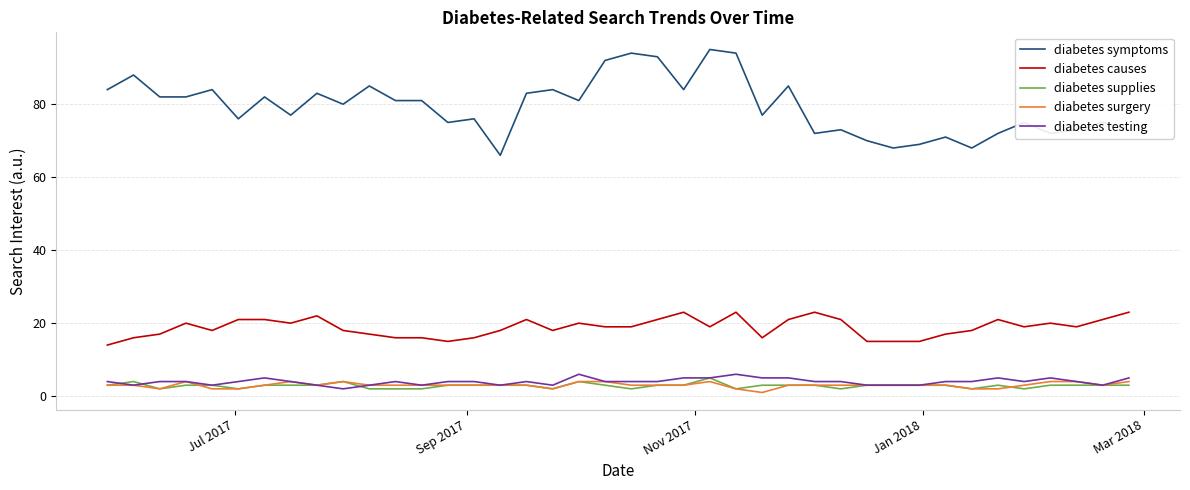

Which series has the widest spread of values?

diabetes symptoms